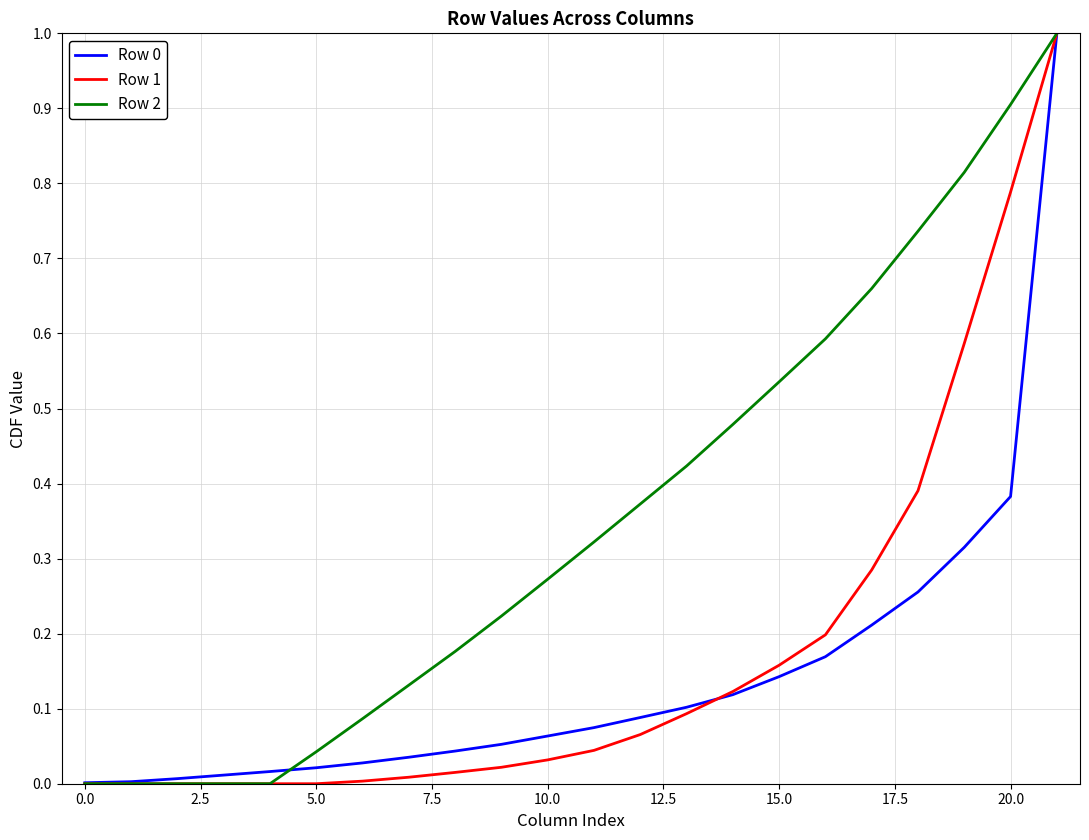

Rank the series by their maximum value, from lowest to highest.

Row 0, Row 1, Row 2